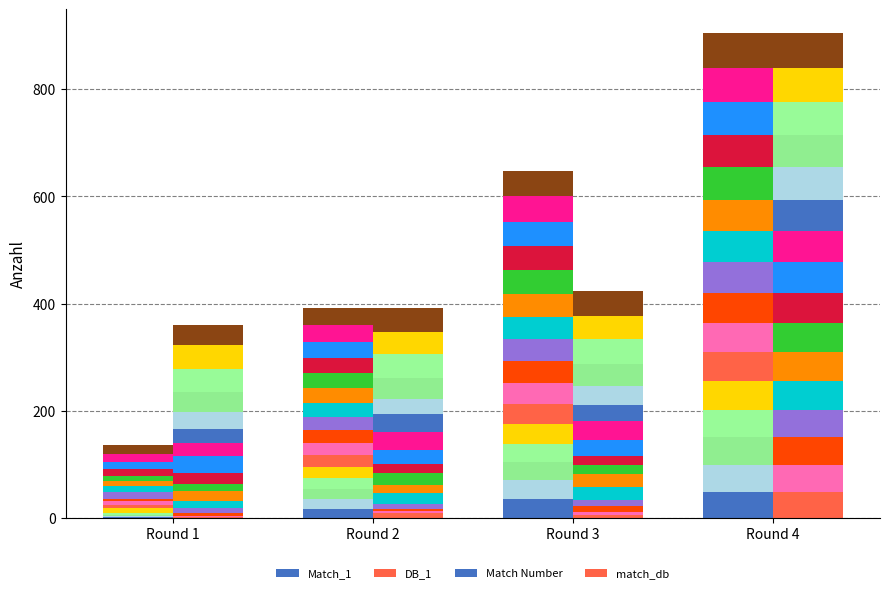

Rank the categories by Match_1 value from lowest to highest.

Round 1, Round 2, Round 3, Round 4